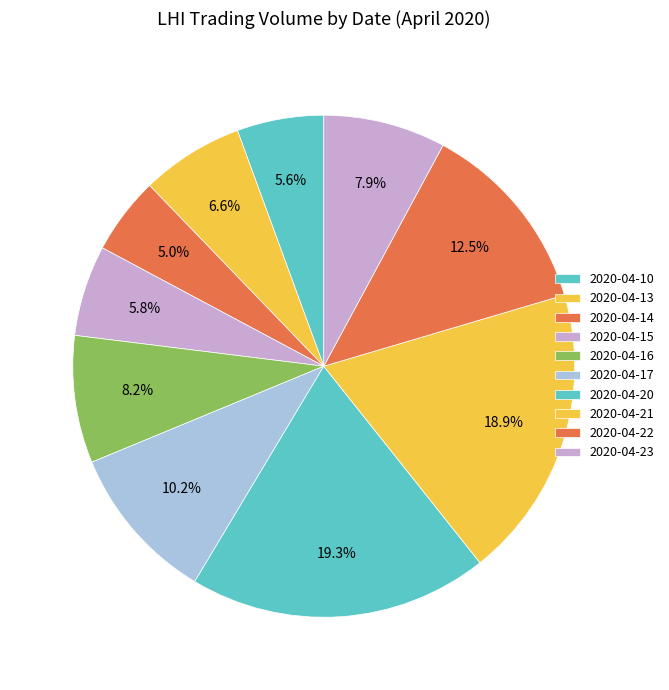

To the nearest percent, what is the difference between the largest and smallest slice percentages?

14%